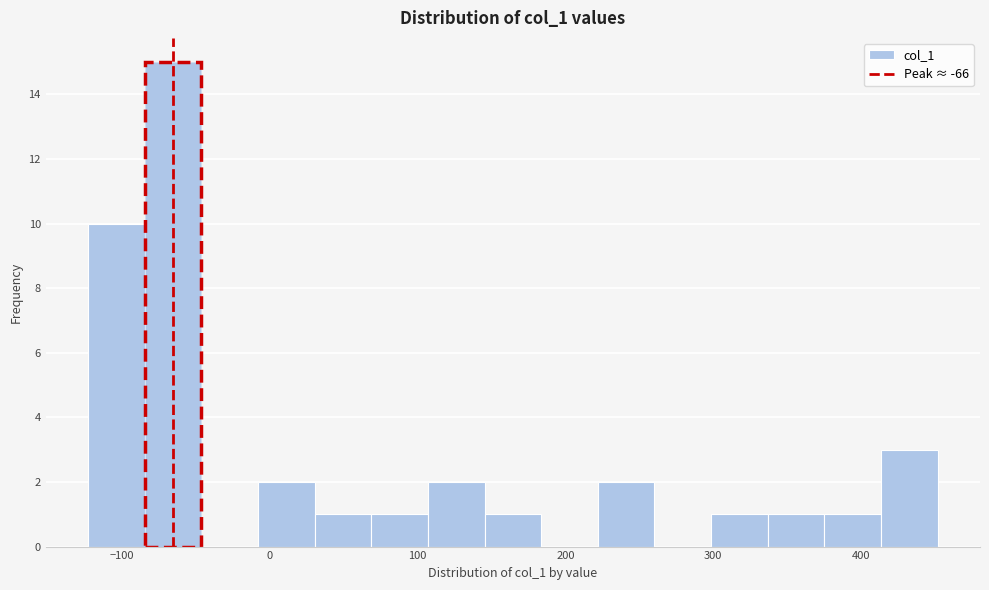

Around what value on the x-axis is the tallest bar? Give the approximate position of its centre, as read against the axis.

-70